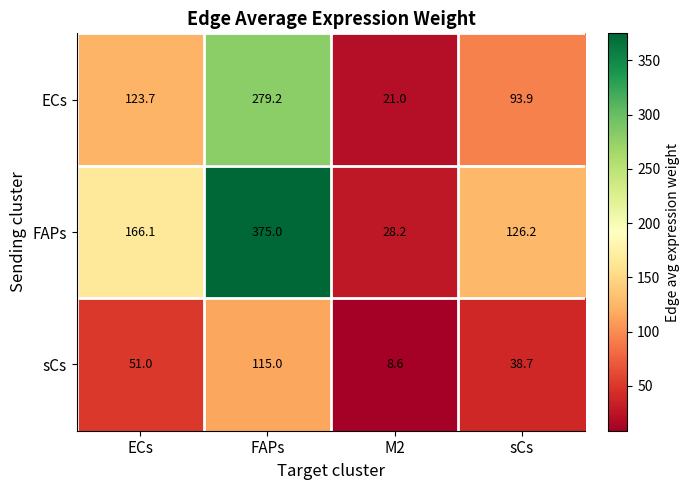

Which label corresponds to the largest value in the chart?

FAPs